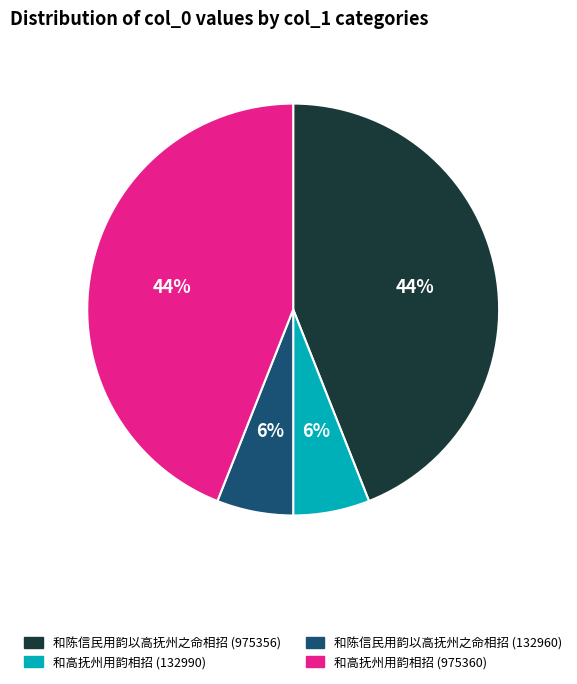

To the nearest percent, what percentage of the pie is 和高抚州用韵相招 (975360)?

44%